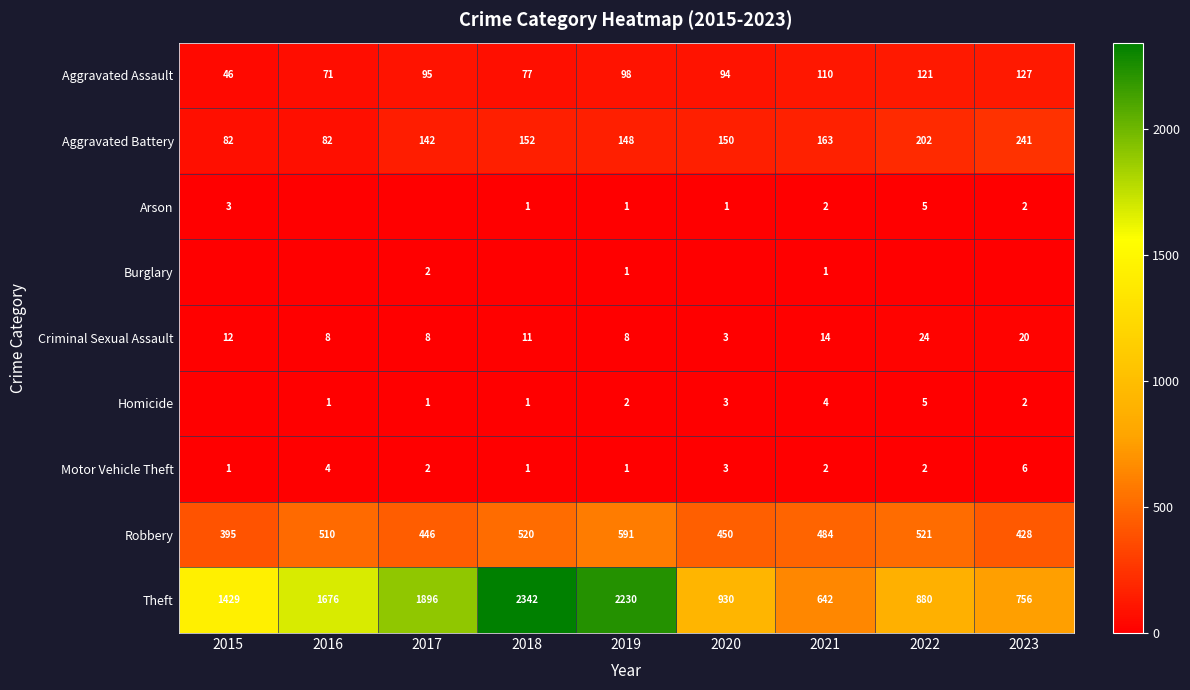

True or false: Homicide has a value of 1 at 2023.

False